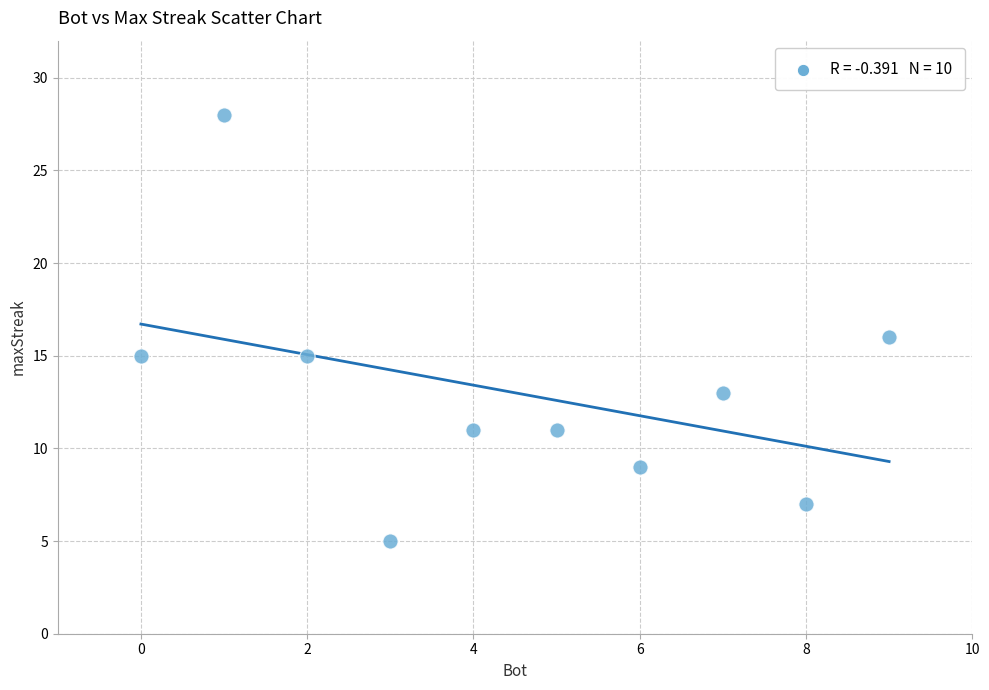

What is the average Y value?

13